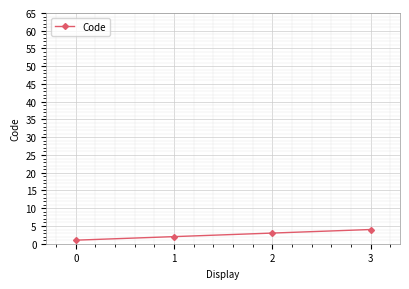

What is the sum of all values?

10